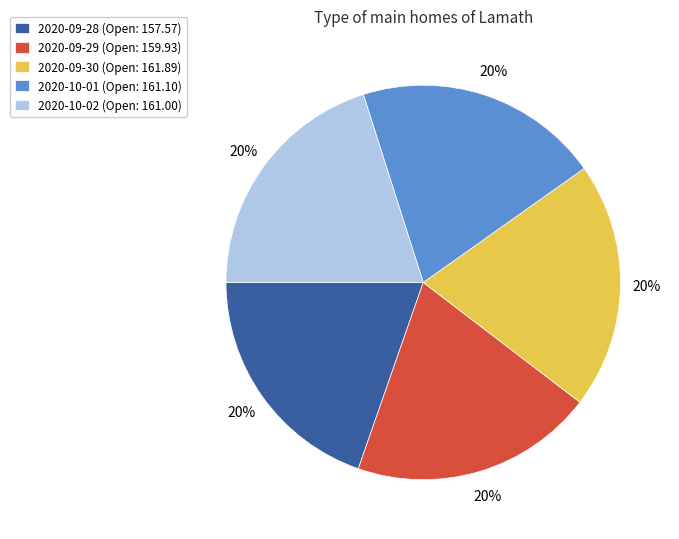

The 2020-09-29 (Open: 159.93) slice represents 35% of the pie. True or false?

False